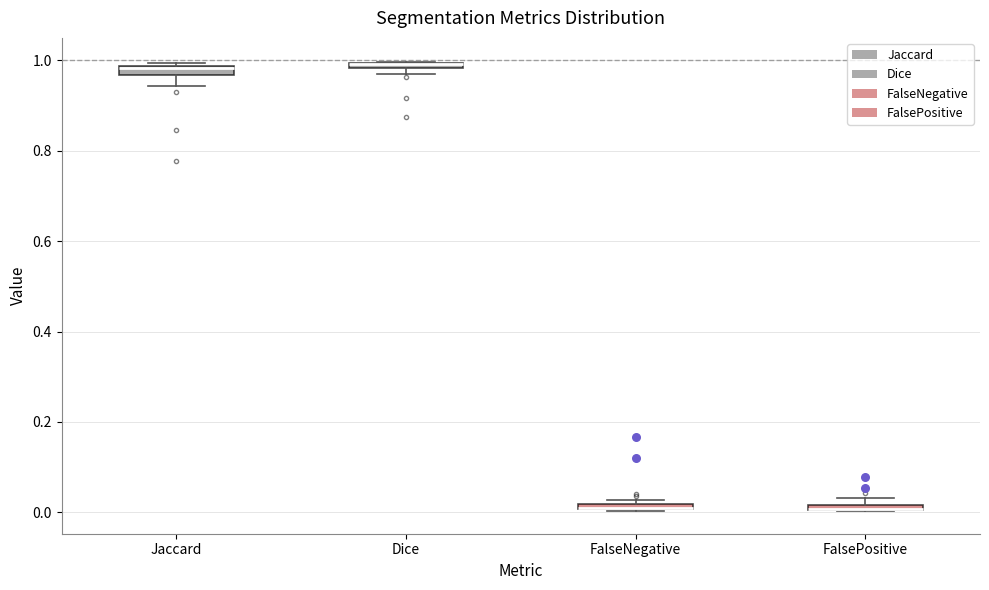

Where is the upper edge of the box for Jaccard on the y-axis? The values are not printed on the chart, so give them approximately, as read against the axis.

0.98